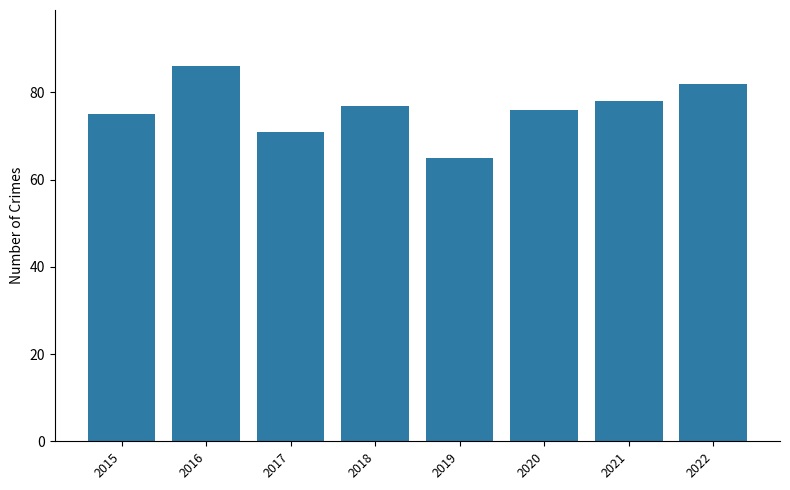

The value at 2022 is 137. True or false?

False